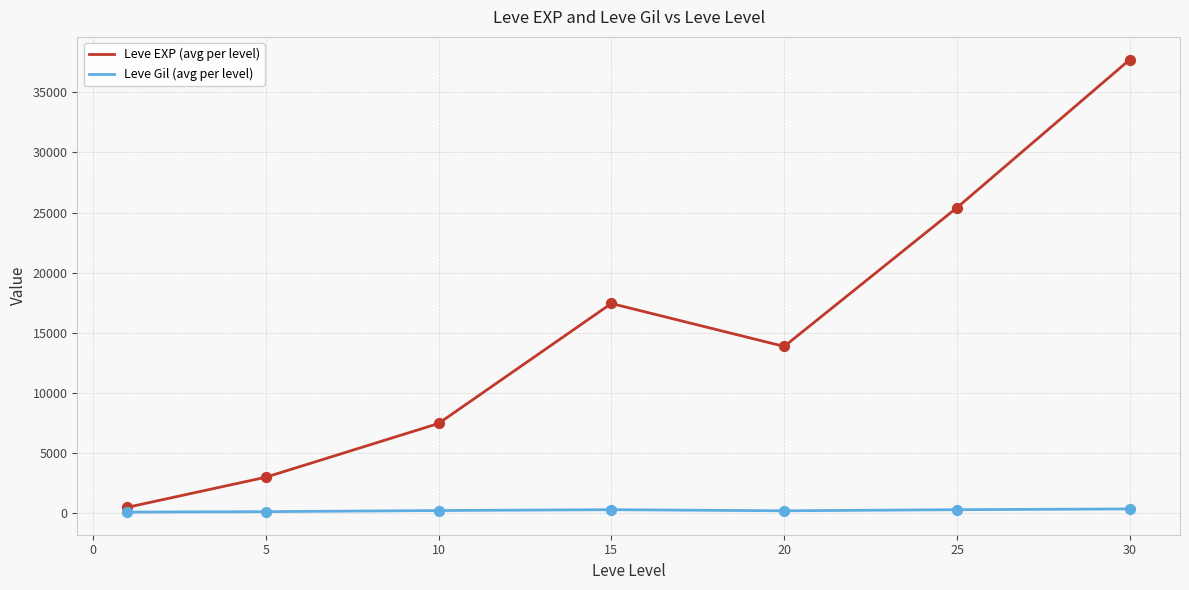

Which series has the largest total across all categories?

Leve EXP (avg per level)